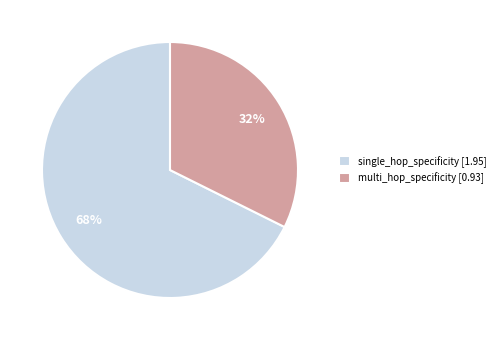

Is the sum of multi_hop_specificity and single_hop_specificity greater than half?

Yes